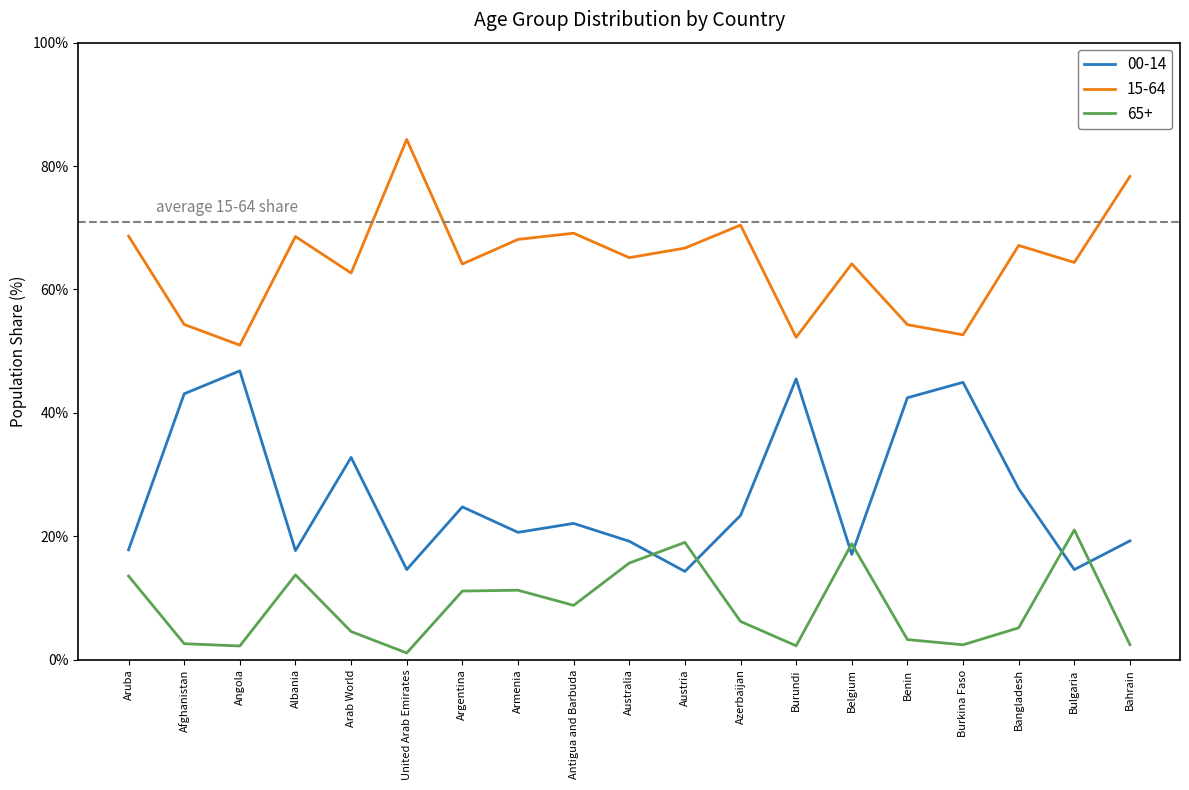

What is the maximum value shown in the chart?

84.3